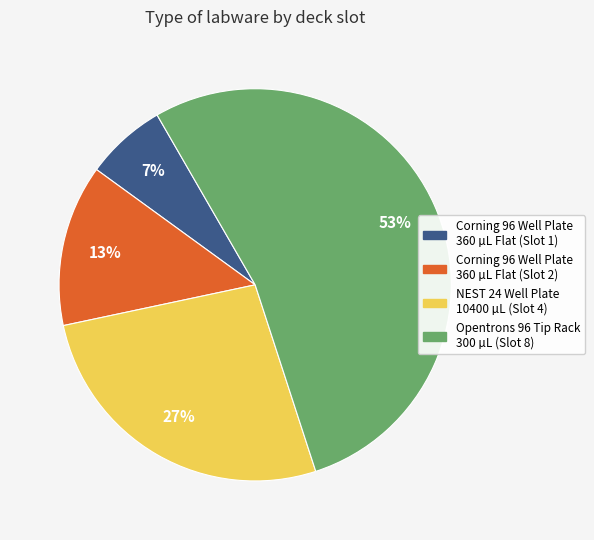

Is there a majority slice in this chart?

Yes